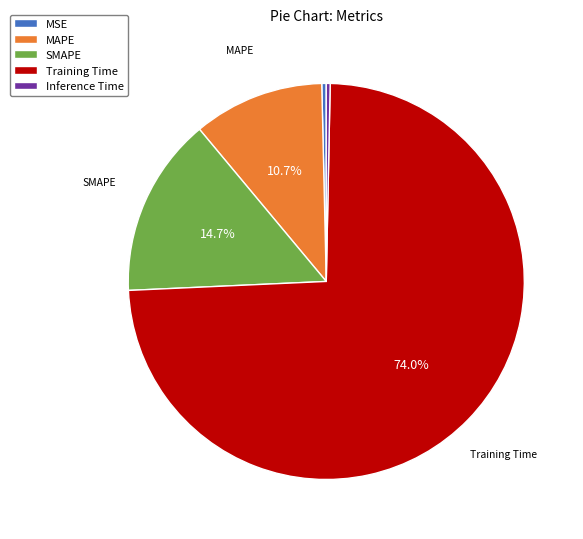

What percentage is NOT represented by SMAPE?

85.3%